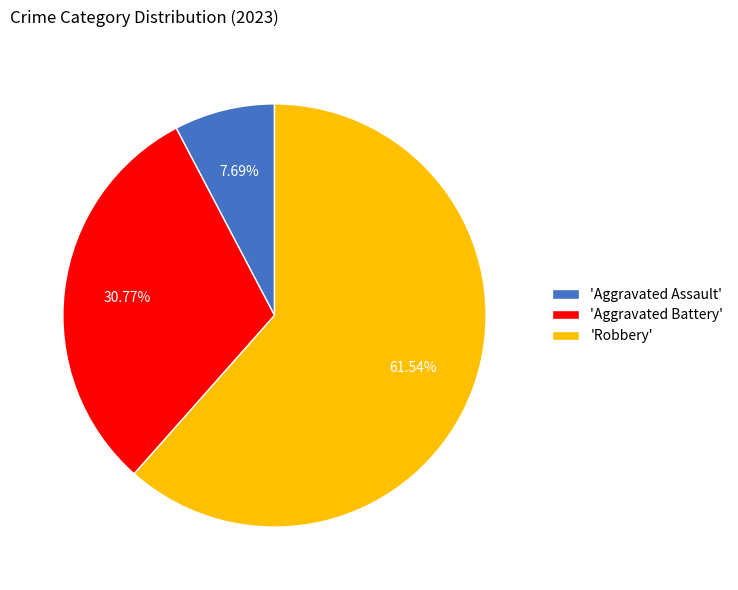

Which category accounts for the majority?

'Robbery'